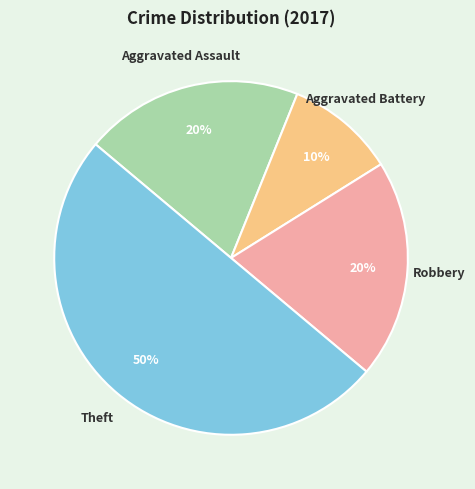

How many segments does this pie chart have?

4